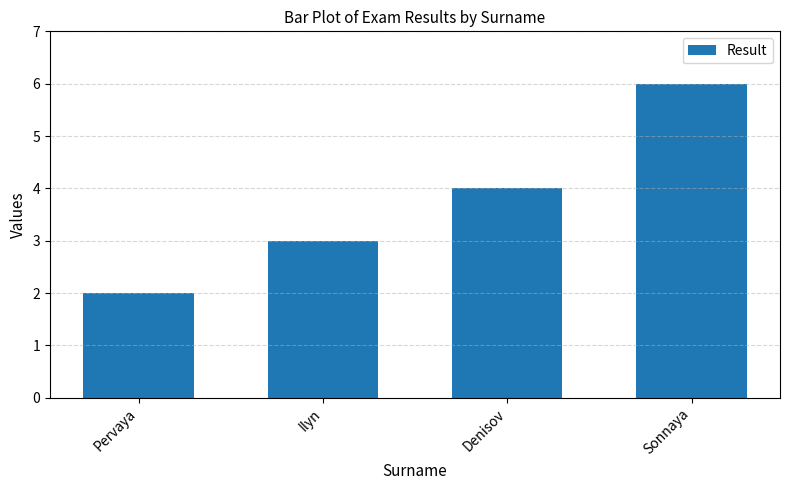

What is the greatest value displayed?

6